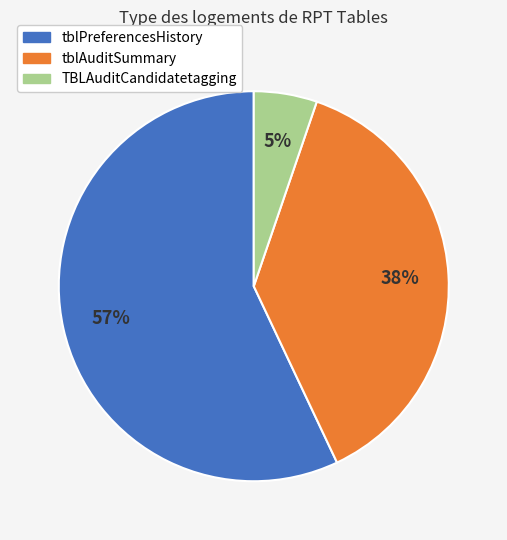

Is it true that tblAuditSummary is 38% of the pie?

True